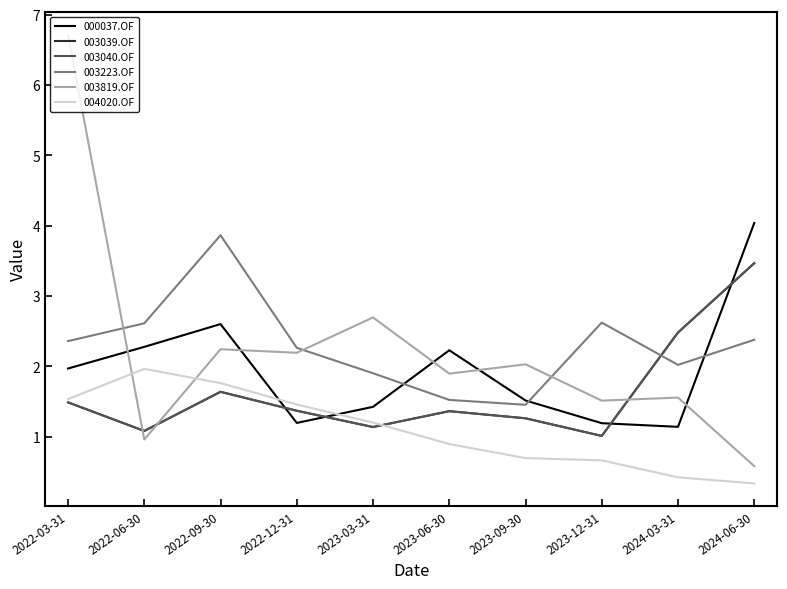

Is it true that 003039.OF equals 1.4 at 2022-12-31?

True